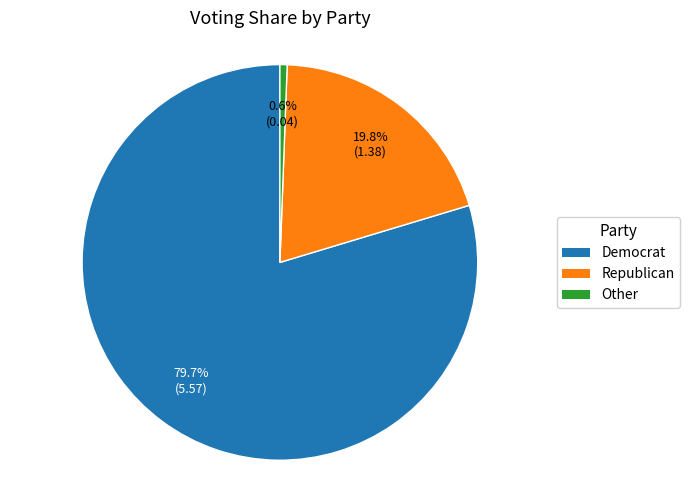

Is there a majority slice in this chart?

Yes